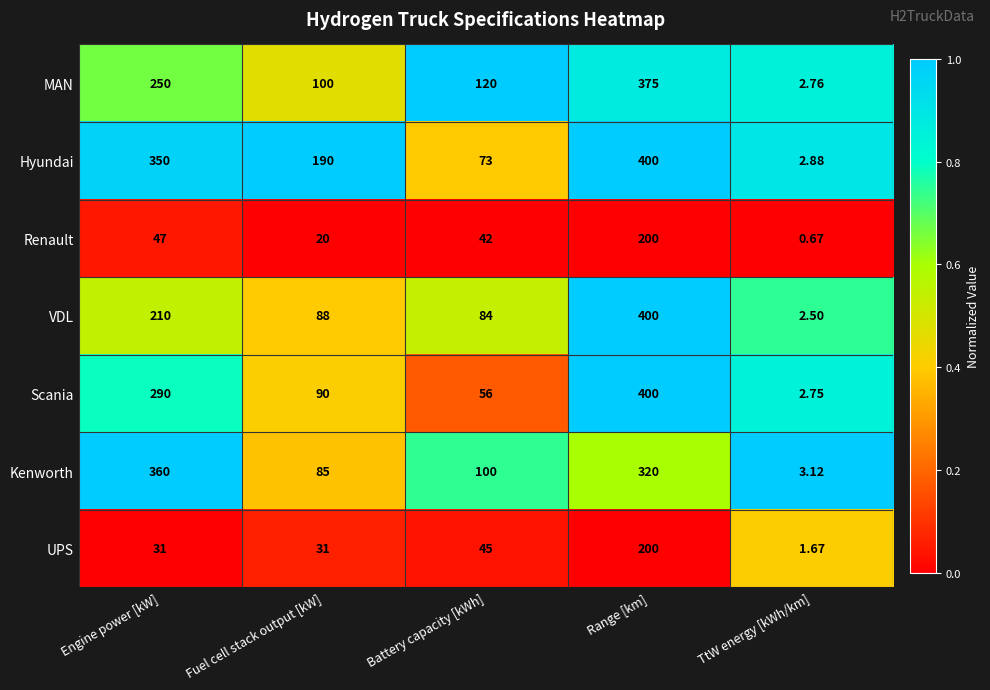

Where does the Renault series first go above 42?

Engine power [kW]